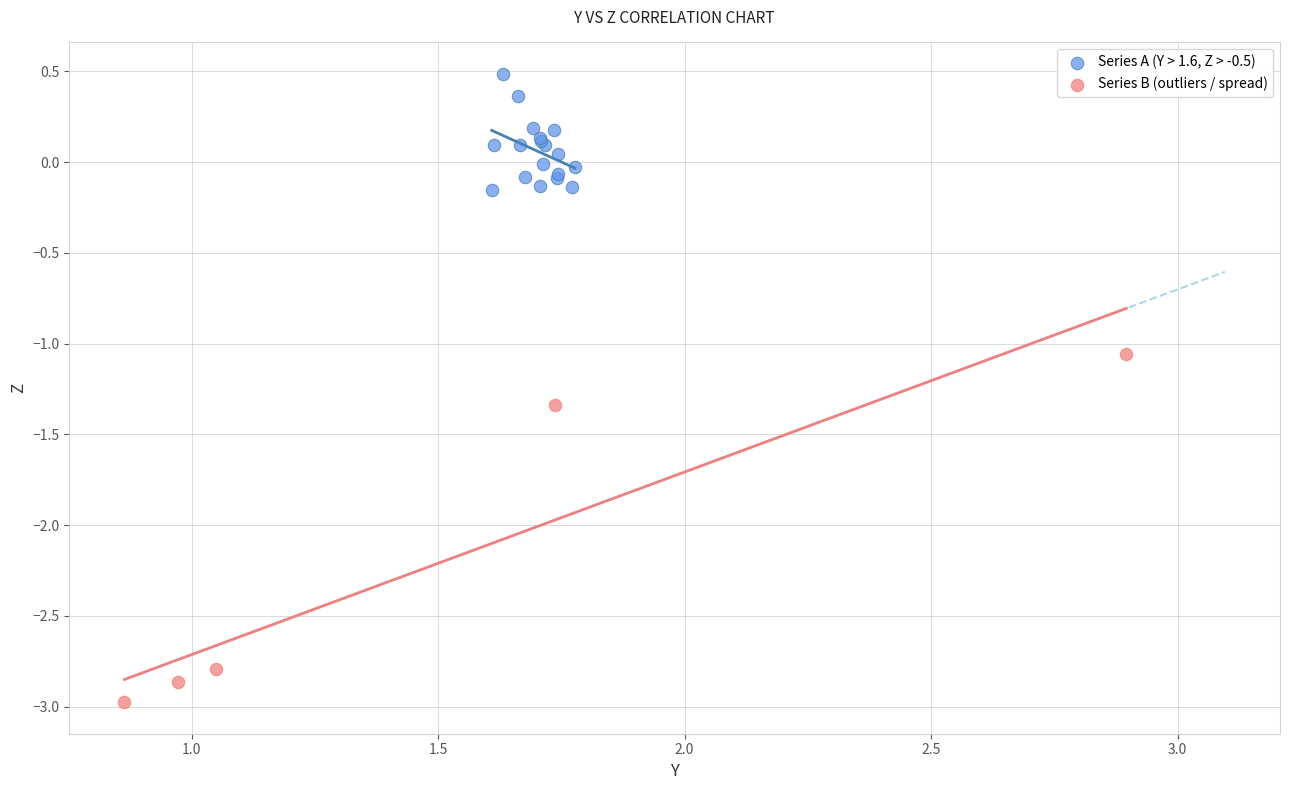

Which series reaches the maximum Y coordinate?

Series A (Y > 1.6, Z > -0.5)